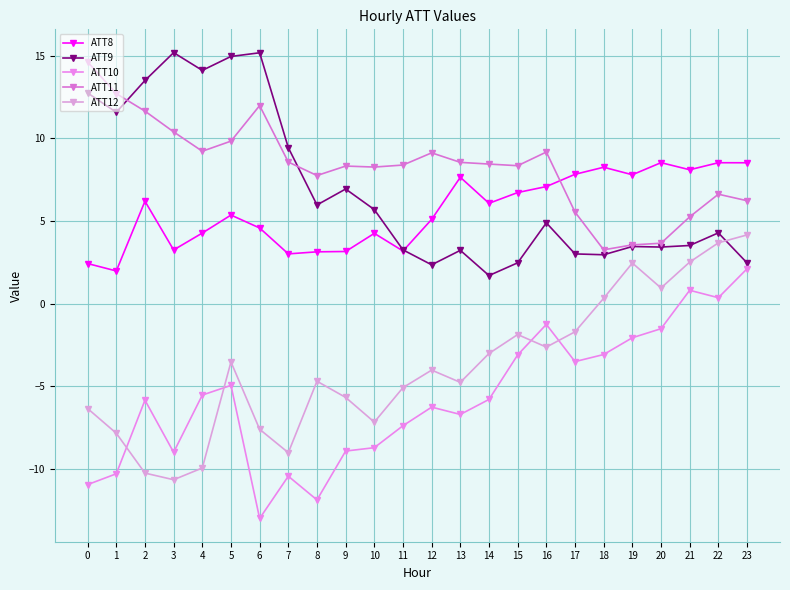

True or false: ATT11 has a value of 6.6 at 22.

True